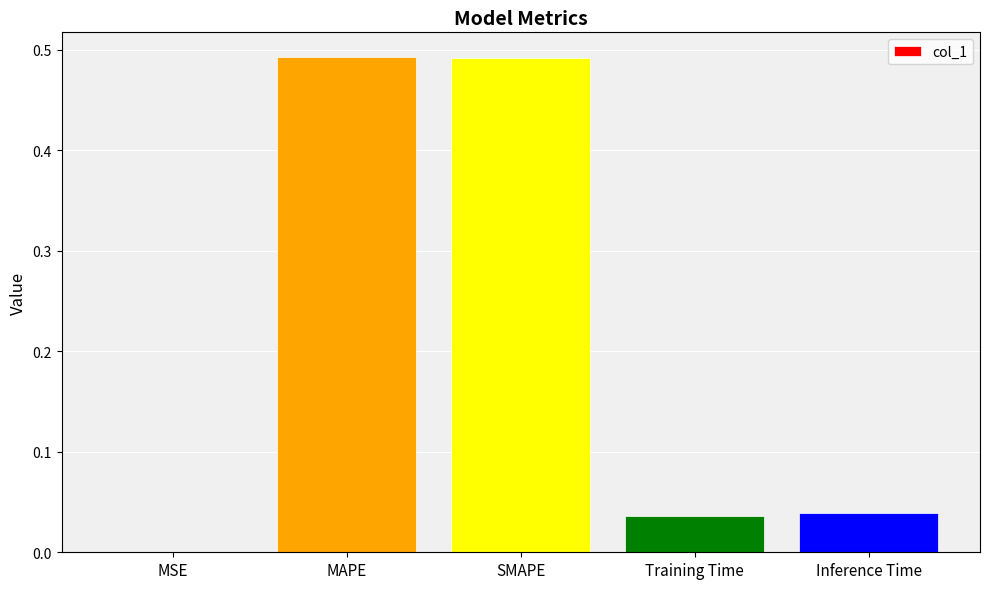

Is it true that the value at Training Time is 0.0?

True